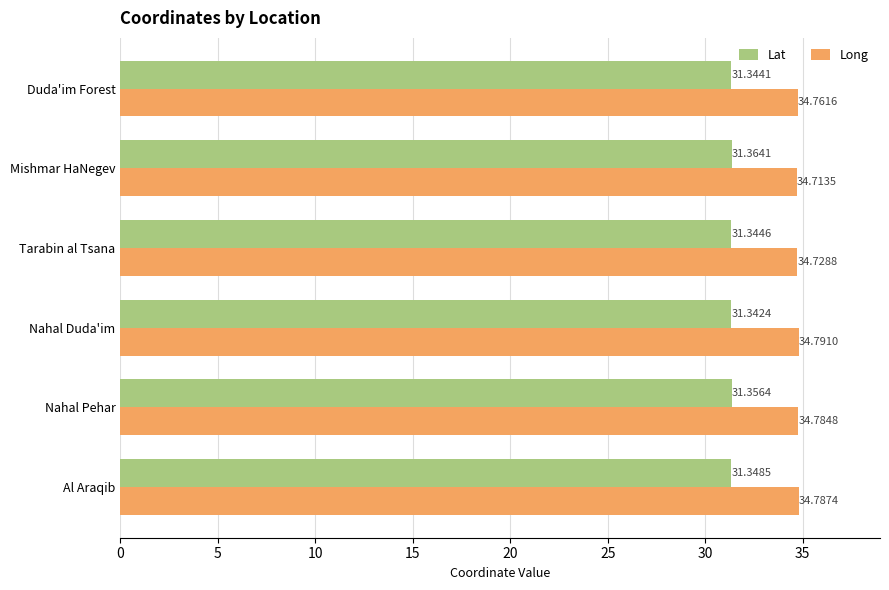

Which category has the lowest value in the Long series?

Mishmar HaNegev